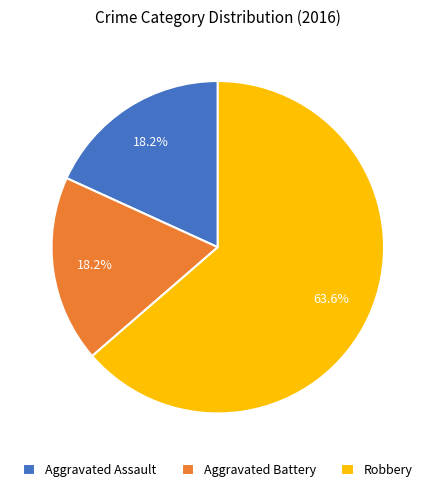

How much of the chart is everything except Aggravated Battery?

81.8%